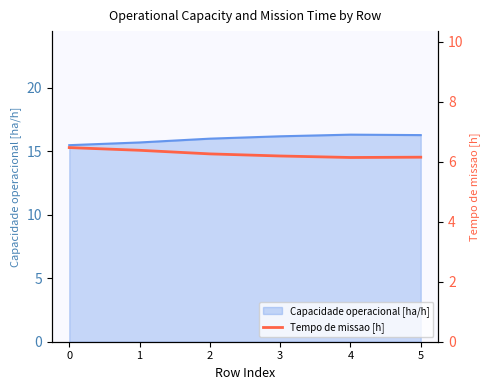

What is the sum of all values?

37.6